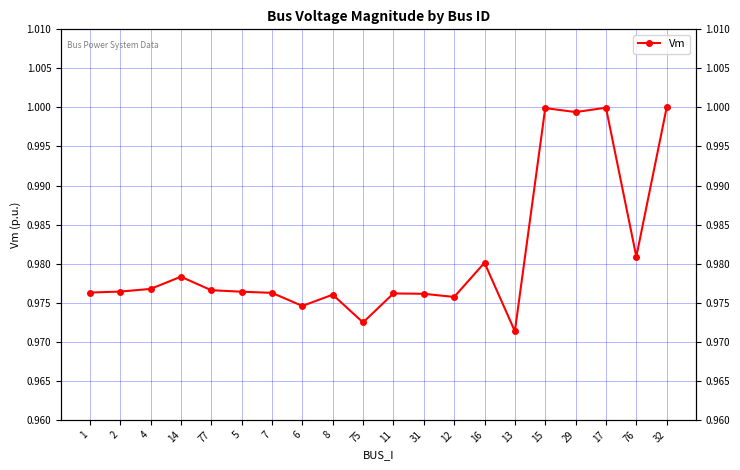

How many interior local peaks (higher than both neighbors) does the data have?

6